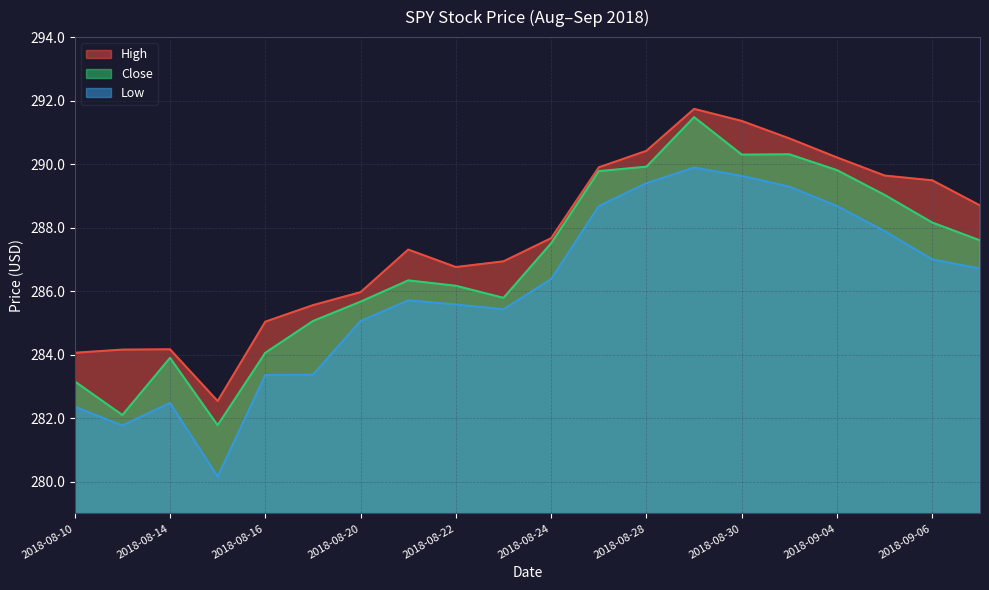

In High, how many points are lower than both neighbors (excluding endpoints)?

2